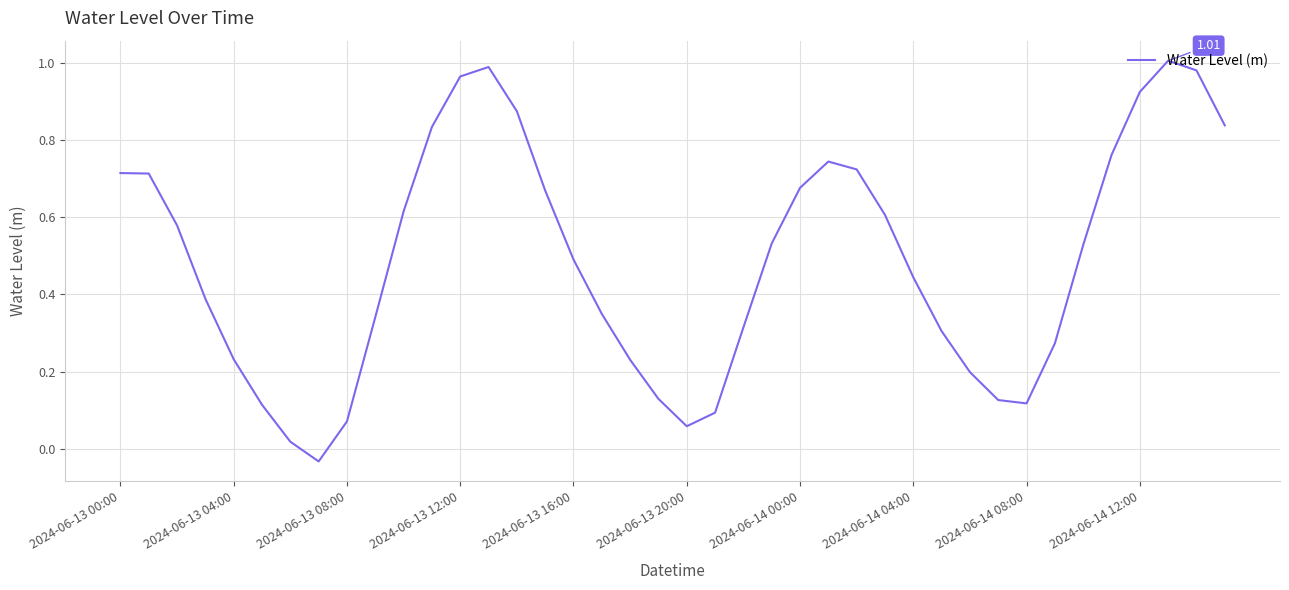

Is this an area chart (filled region under the line)?

No